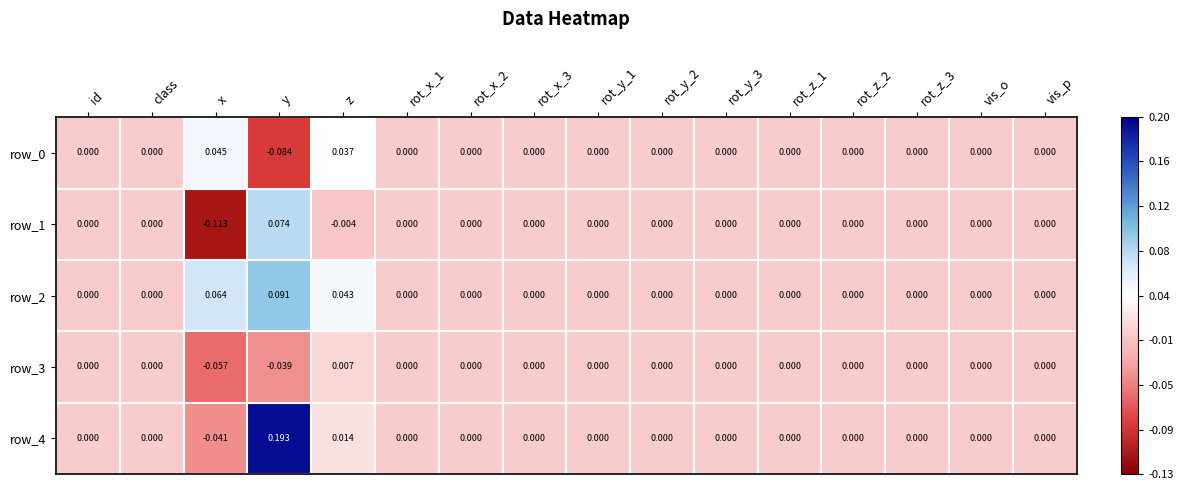

How many row_2 values are between 0 and 1?

16